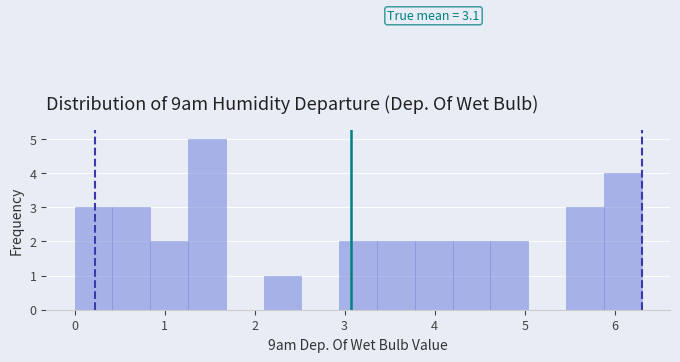

Over which range of the x-axis is the bar tallest?

1.26 to 1.68